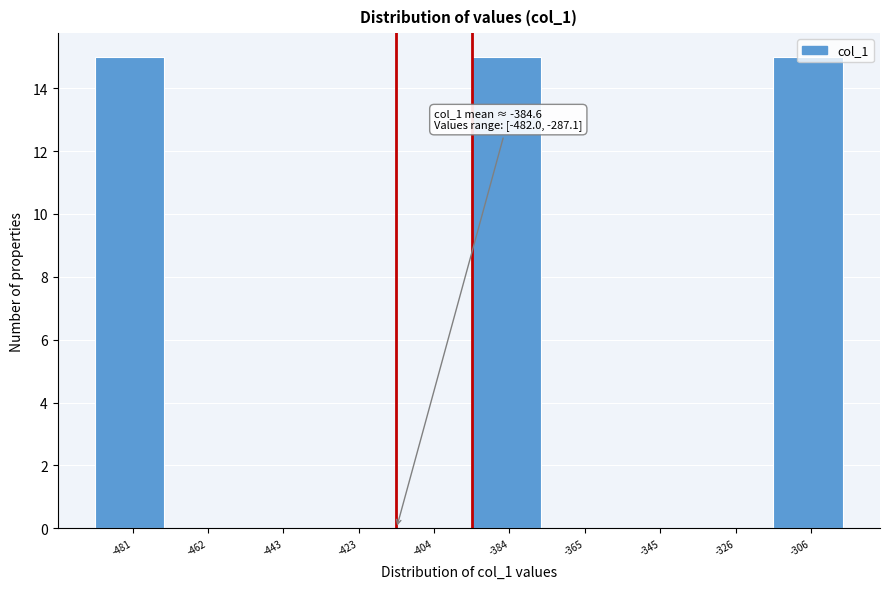

What is the greatest value displayed?

15